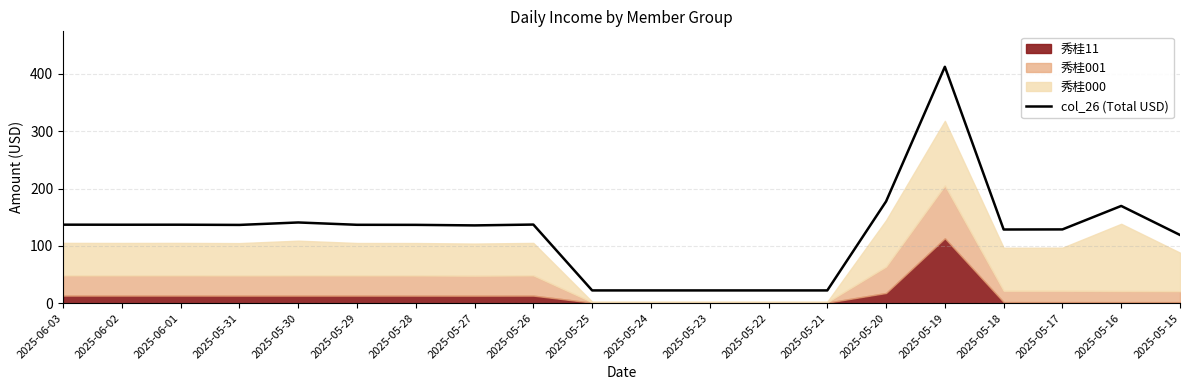

Reading left to right, extract all data points from this chart.

137.0	136.9	136.9	136.6	140.9	136.8	136.7	135.7	137.2	22.2	22.2	22.2	22.2	22.2	177.6	412.6	128.6	128.7	169.7	119.0